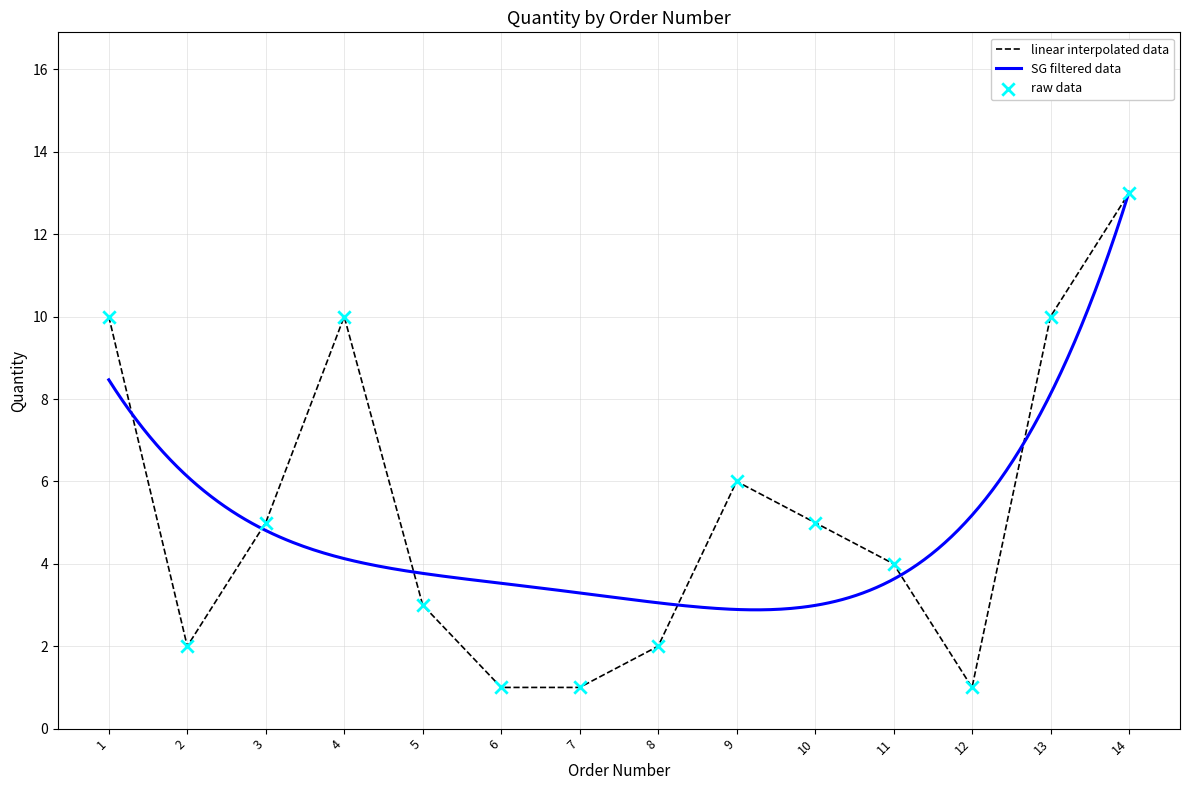

Which has a higher value, 10 or 9?

9